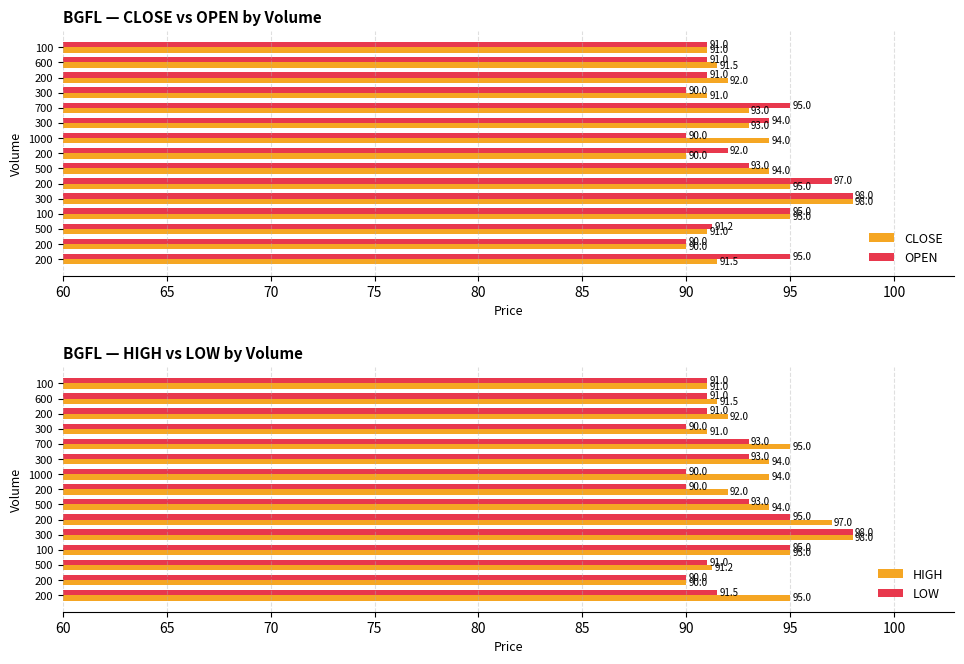

What is the greatest value displayed?

98.0